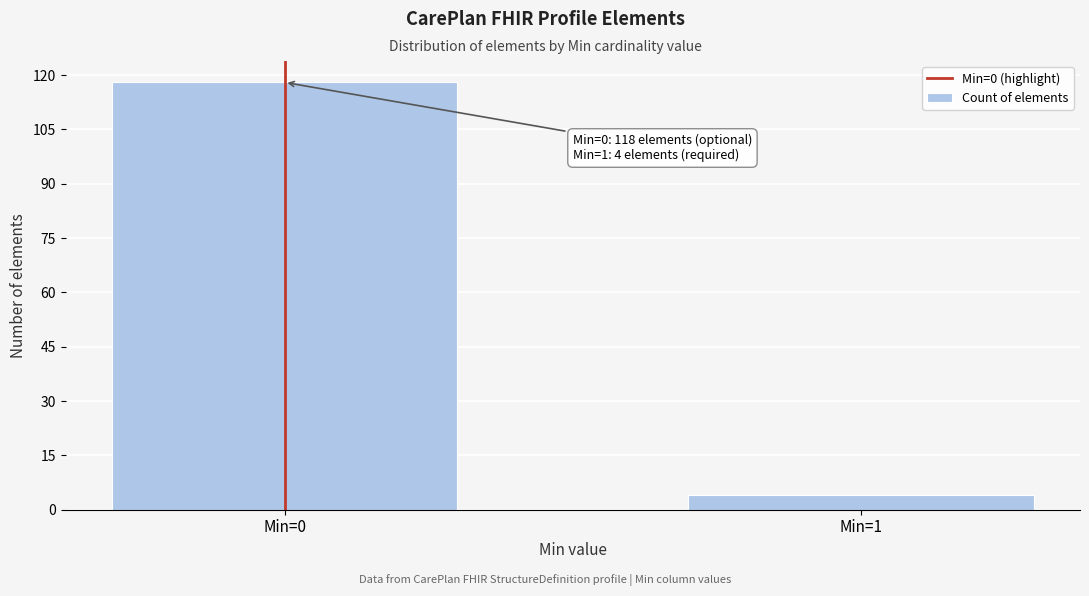

Reading left to right, list all the values displayed in this chart.

Min=0=118	Min=1=4